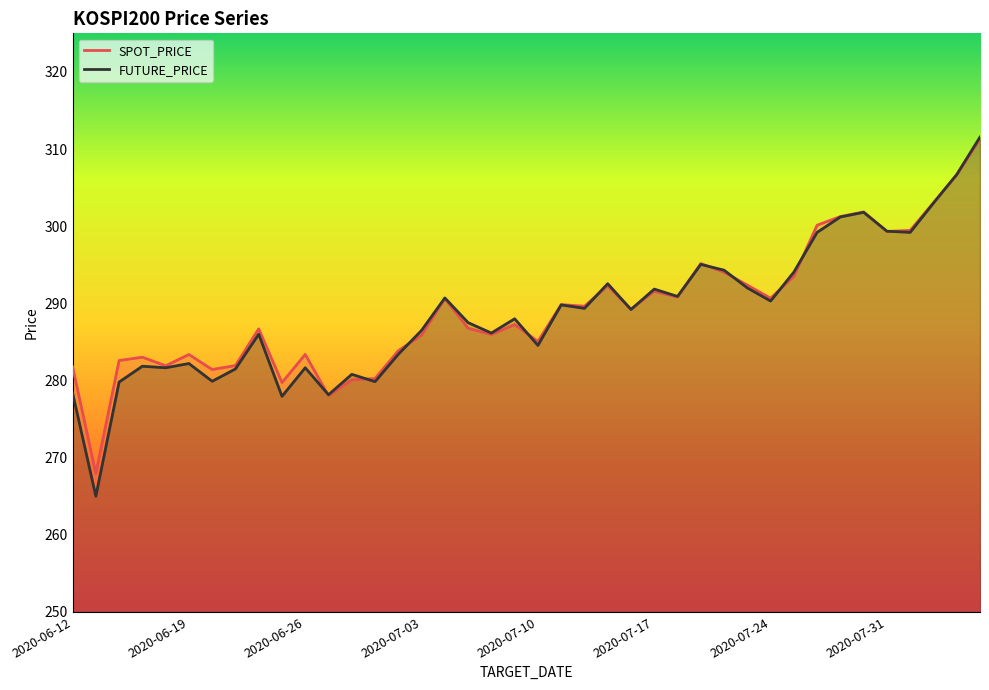

What are all the series names shown in the legend?

SPOT_PRICE, FUTURE_PRICE